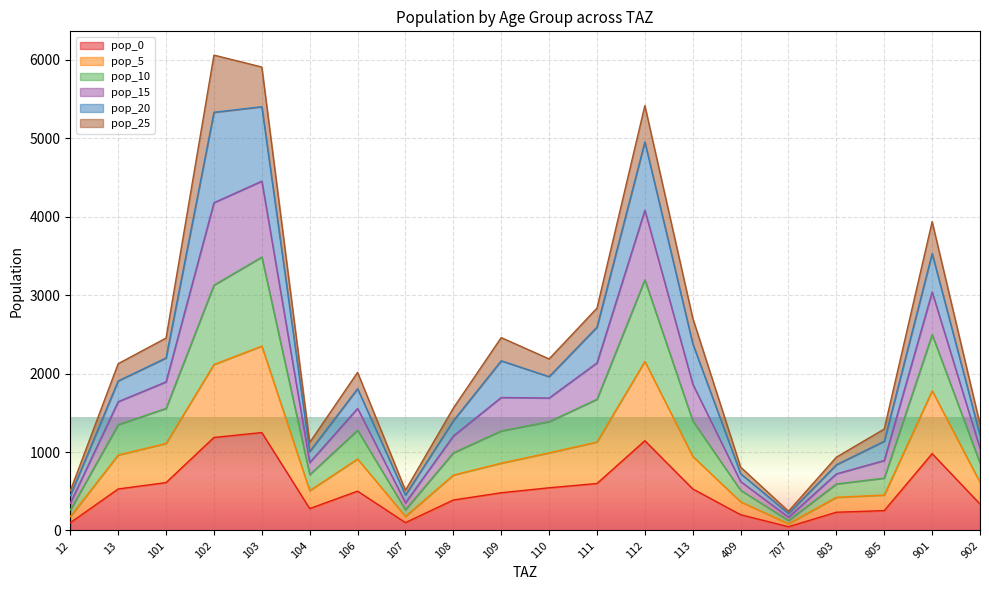

What is the maximum value for pop_0?

1247.8